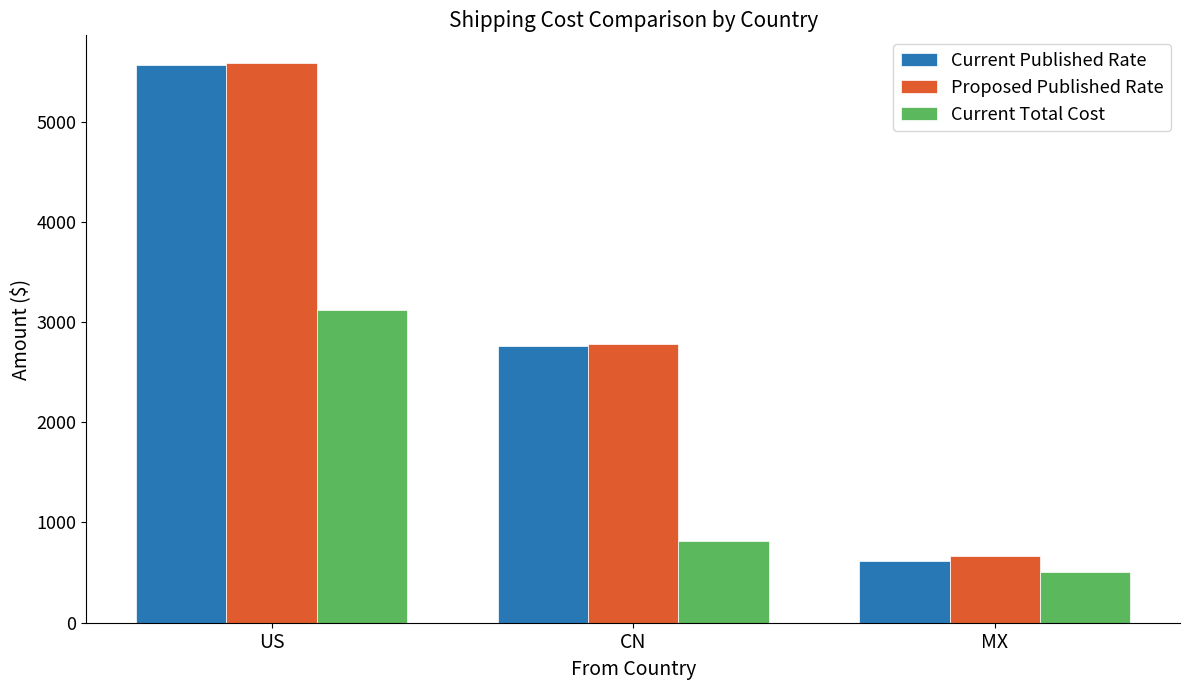

Which label corresponds to the smallest value in the chart?

MX